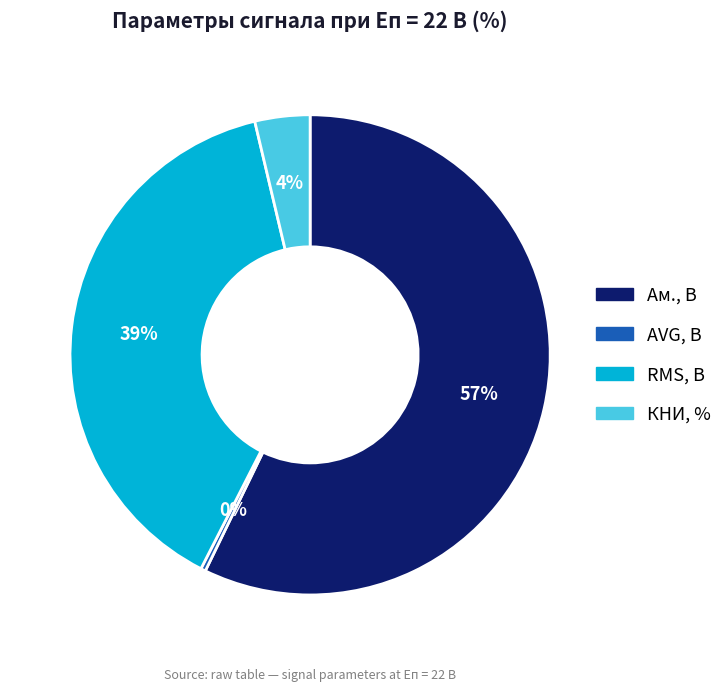

Which category has the biggest portion of the pie?

Ам., В